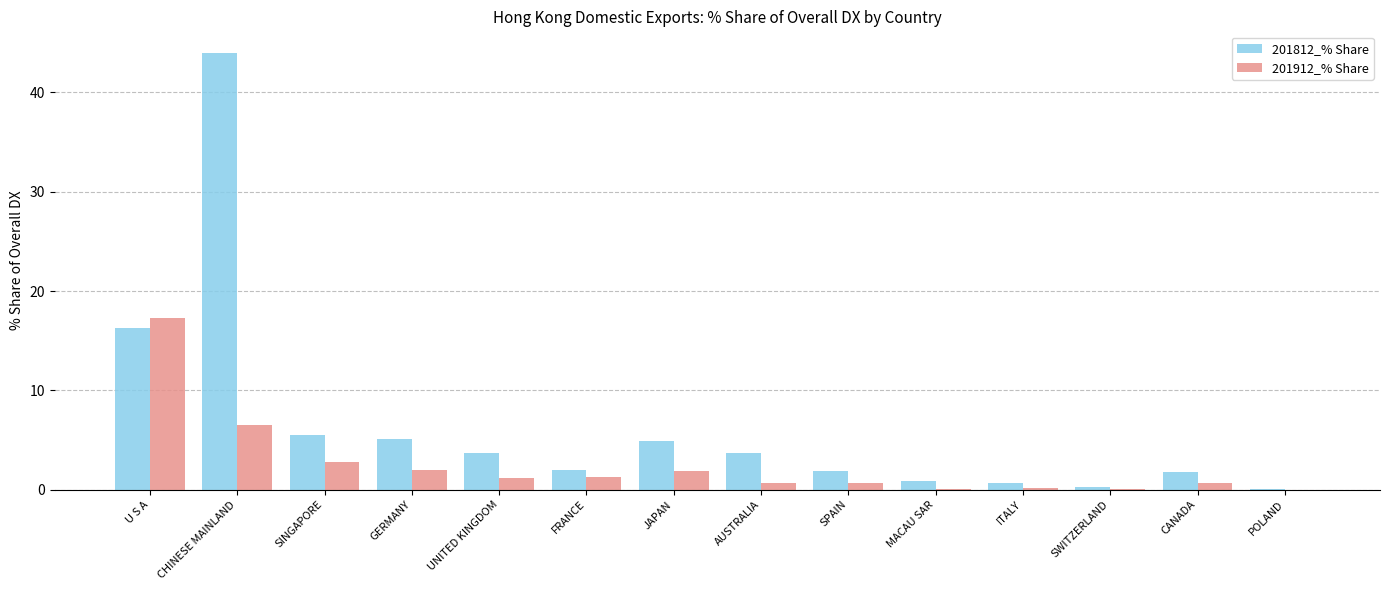

True or false: 201812_% Share has a value of 3.7 at UNITED KINGDOM.

True